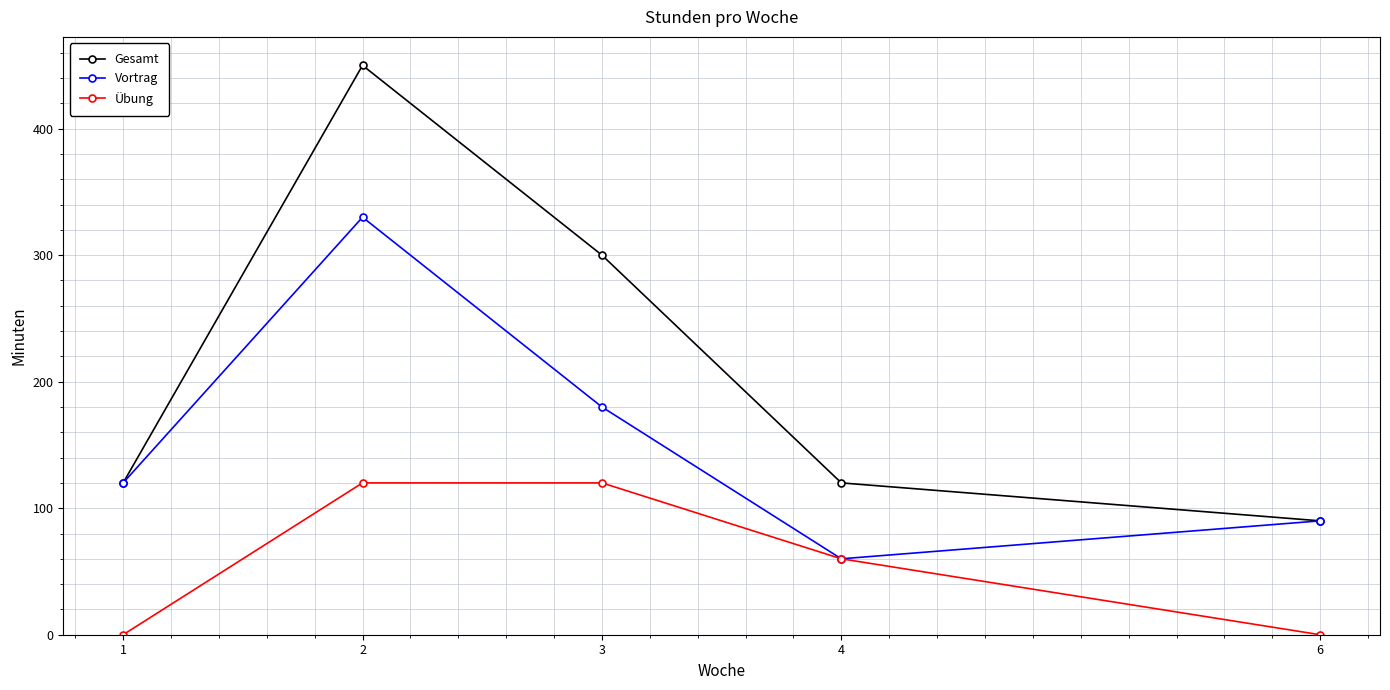

The value of Vortrag at 4 is 60. True or false?

True